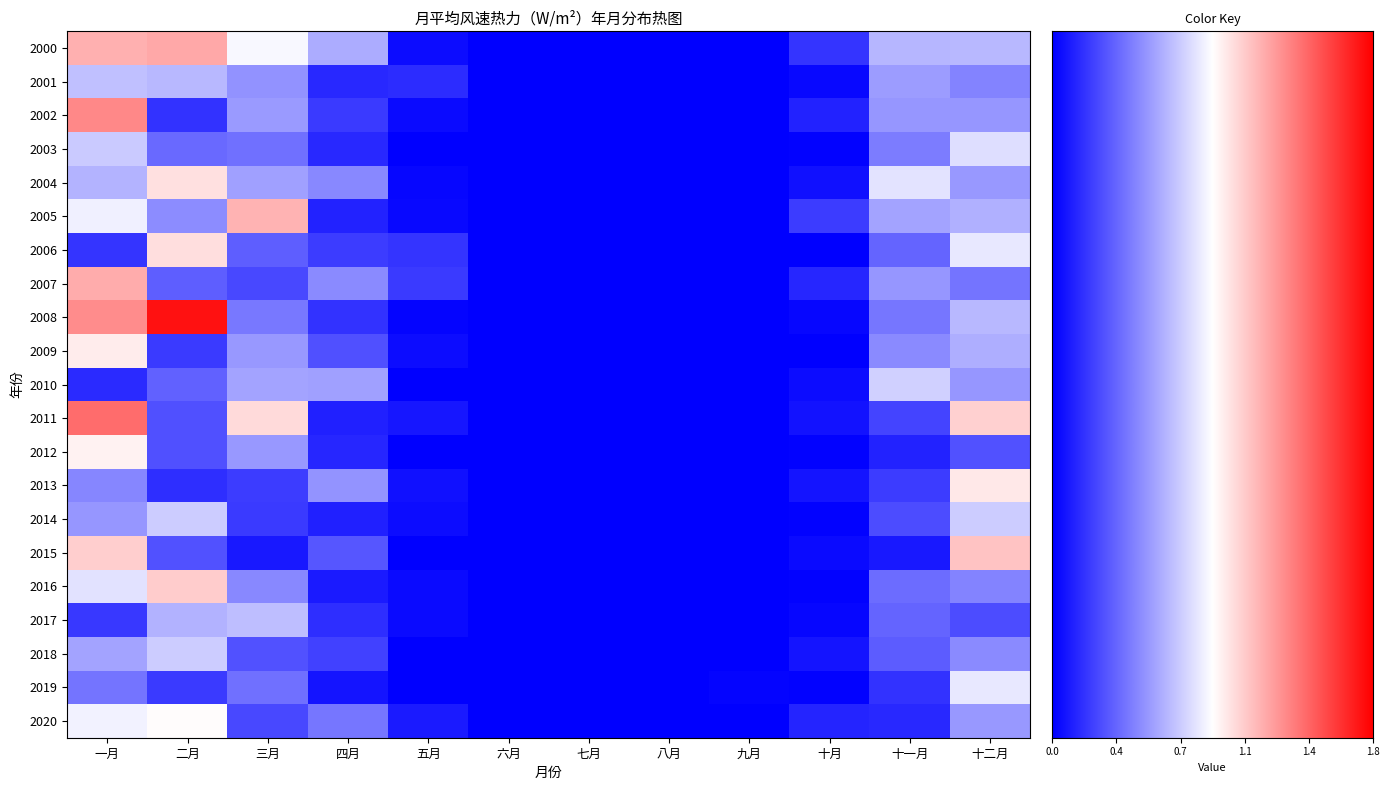

At which category is the sum across all series the highest?

一月